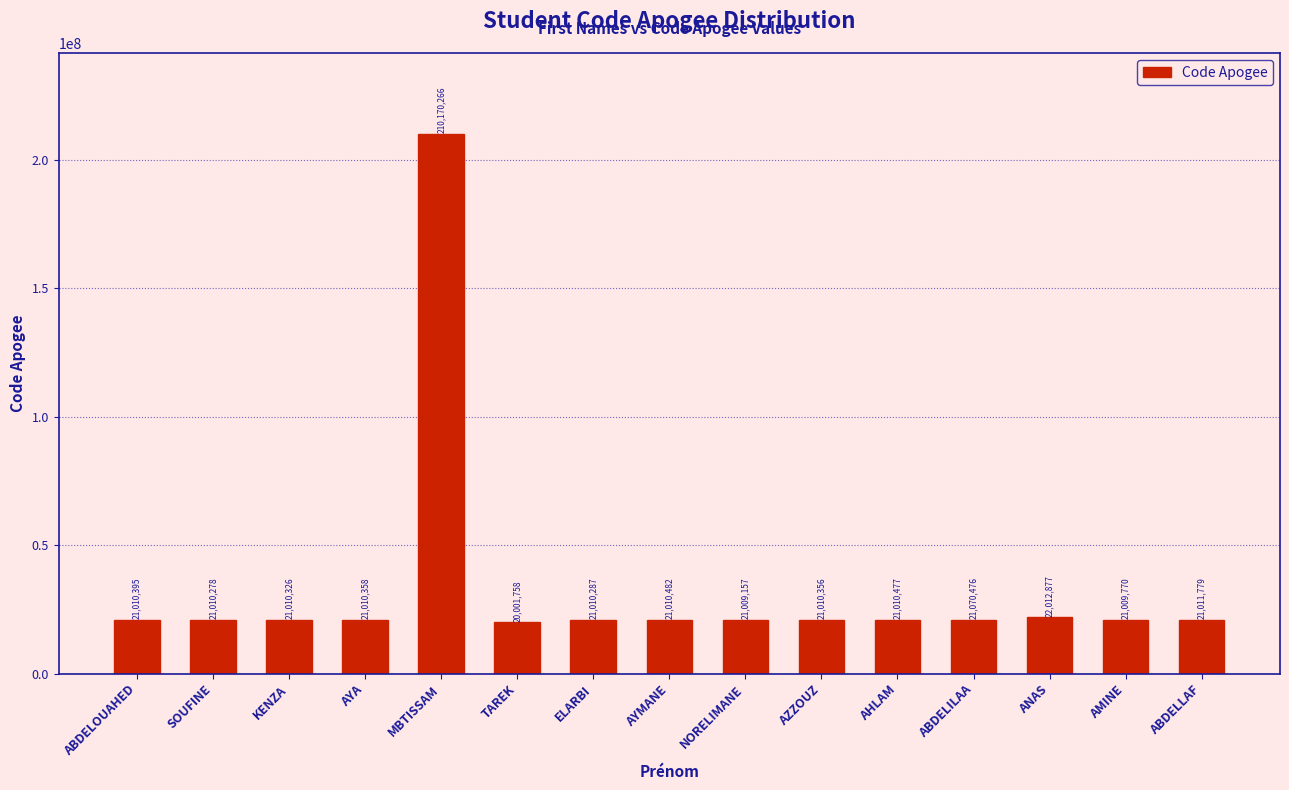

What is the difference between the maximum and second lowest values?

189161109